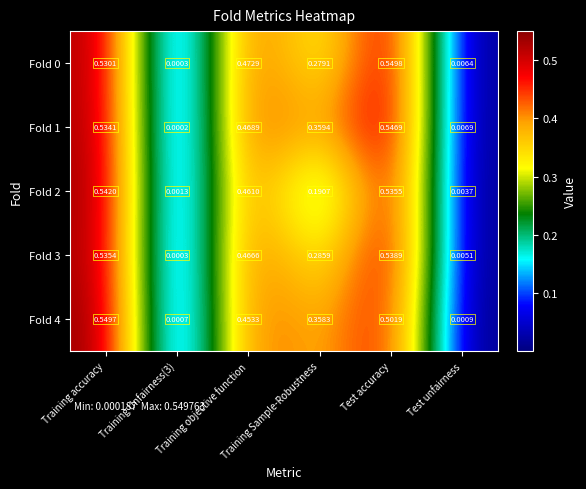

At which label does Fold 0 reach its peak?

Test accuracy